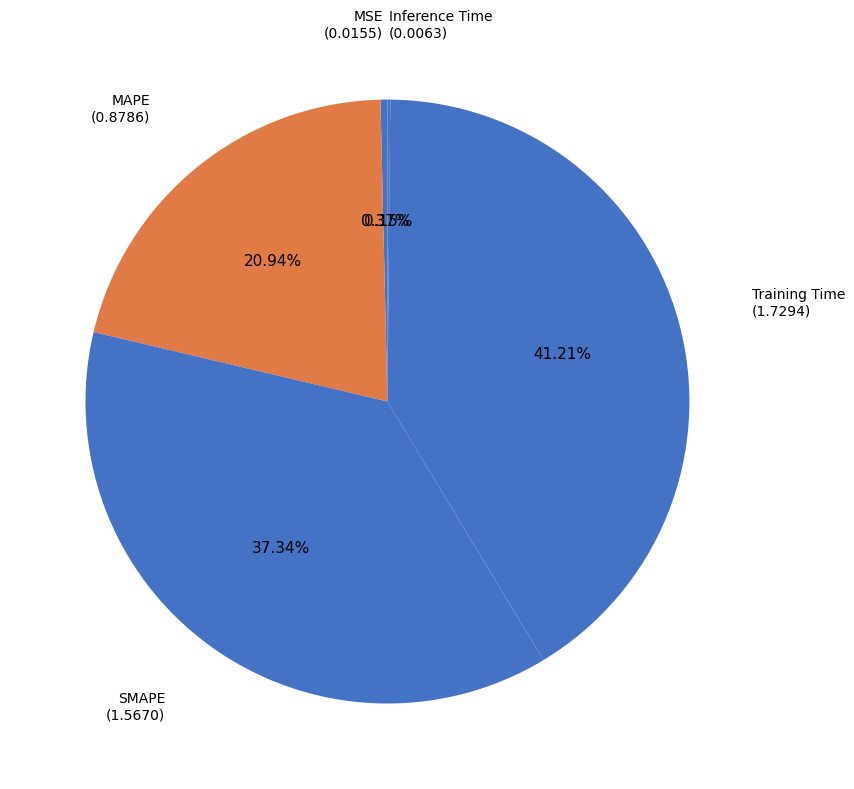

What is the smallest slice in the pie chart?

Inference Time